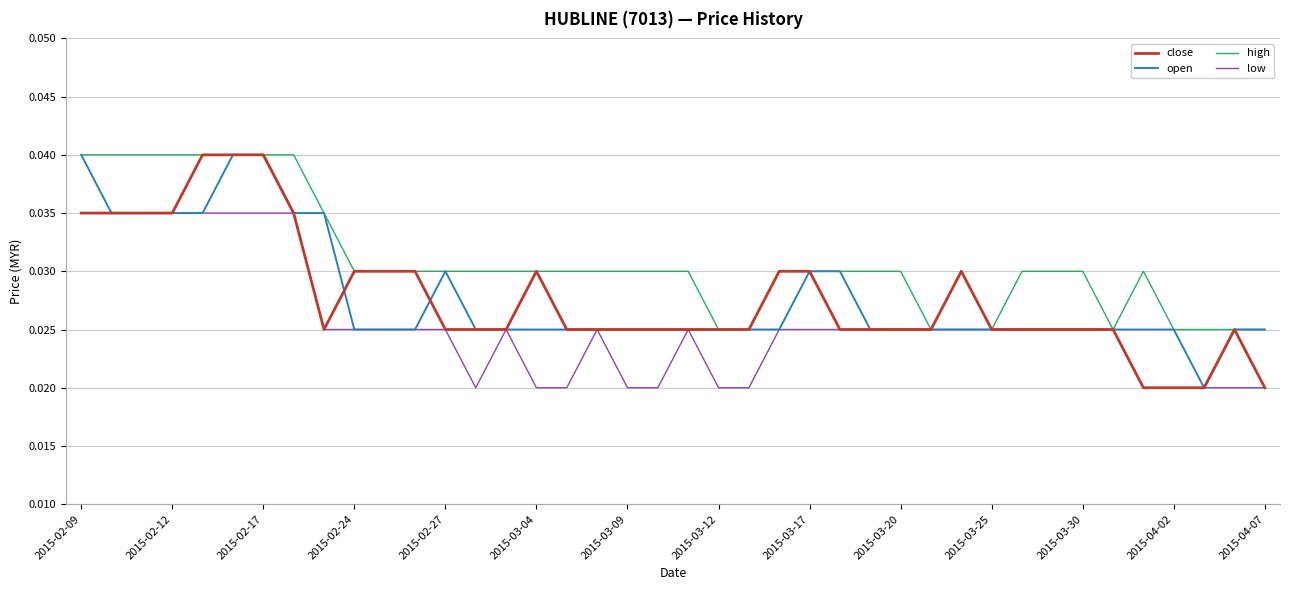

Which series has the largest total across all categories?

high